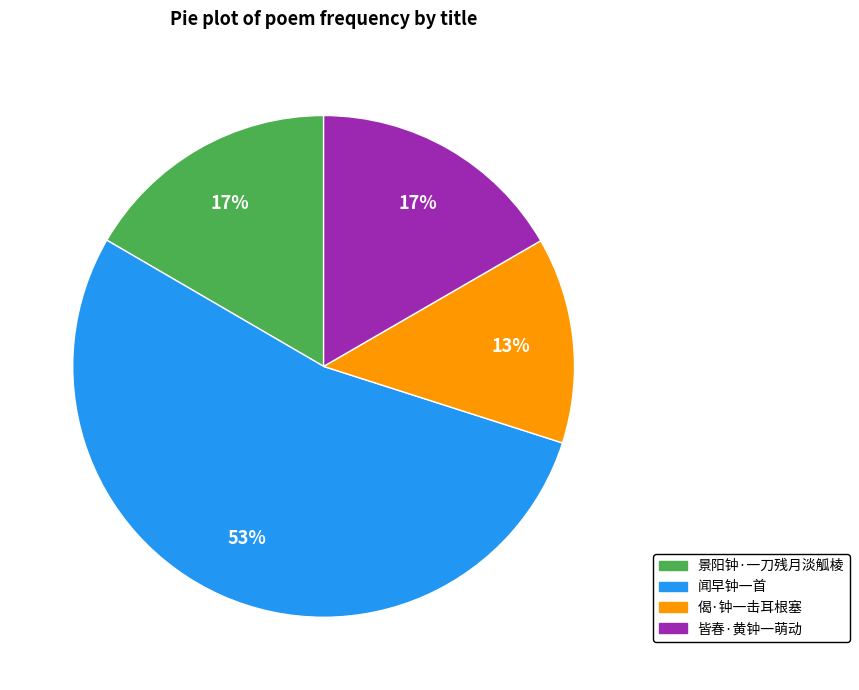

To the nearest percent, what percentage of the pie is 闻早钟一首?

53%